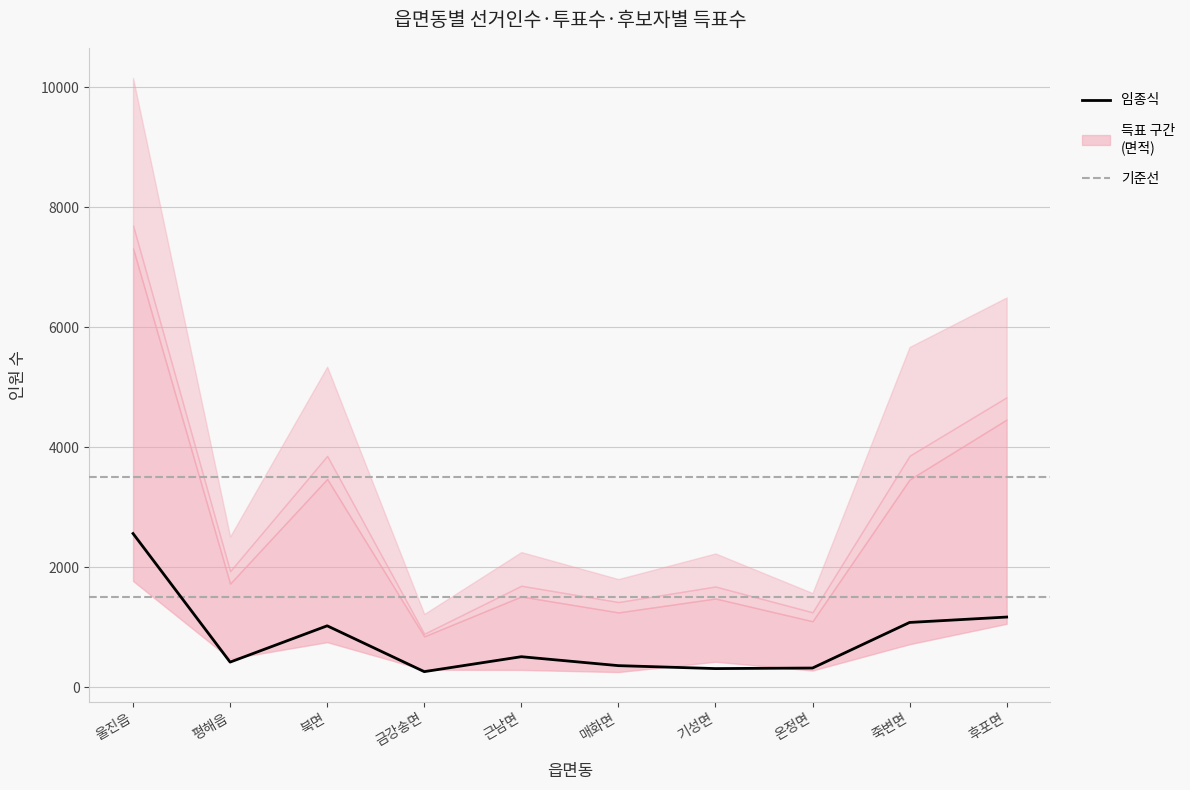

What is the value of the 7th point from the left?

309